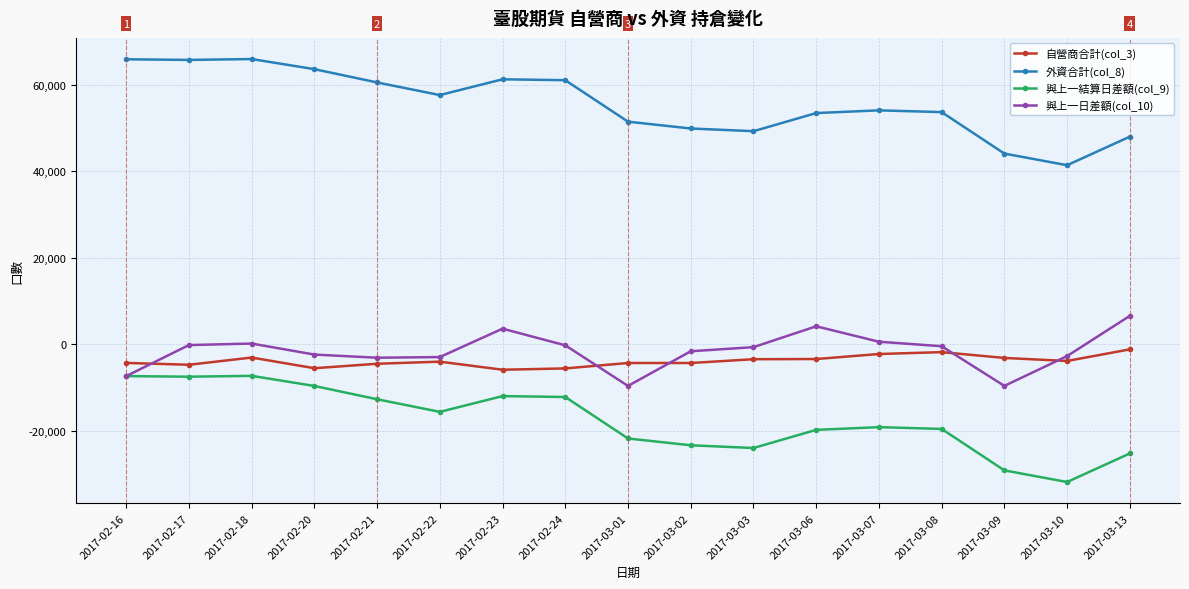

What is the label of the 16th point from the right?

2017-02-17